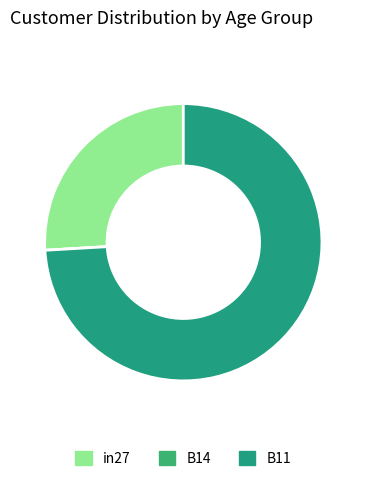

To the nearest percent, what is the difference between the in27 and B11 slice percentages?

48%